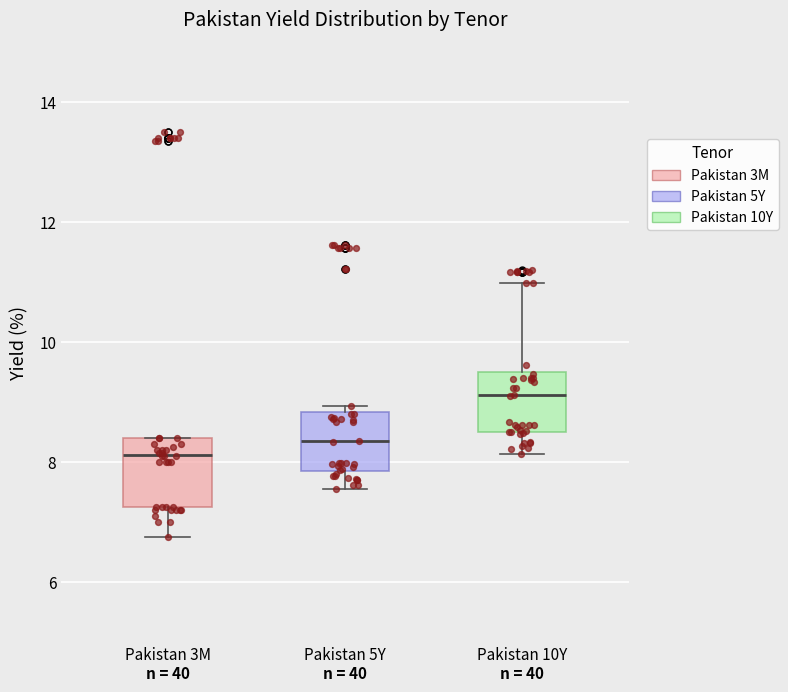

Where does the lower whisker of the box for Pakistan 3M end on the y-axis? The values are not printed on the chart, so give them approximately, as read against the axis.

6.8